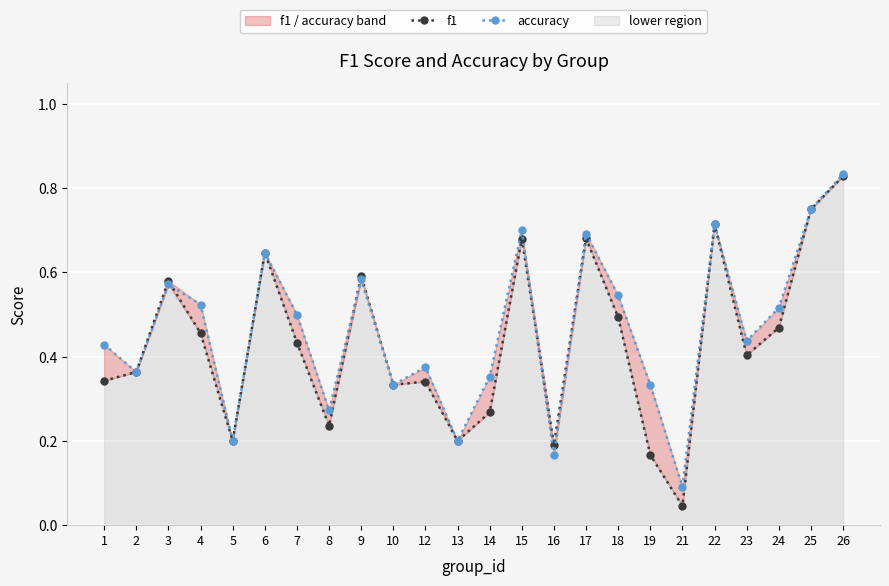

In f1, how many points are lower than both neighbors (excluding endpoints)?

7